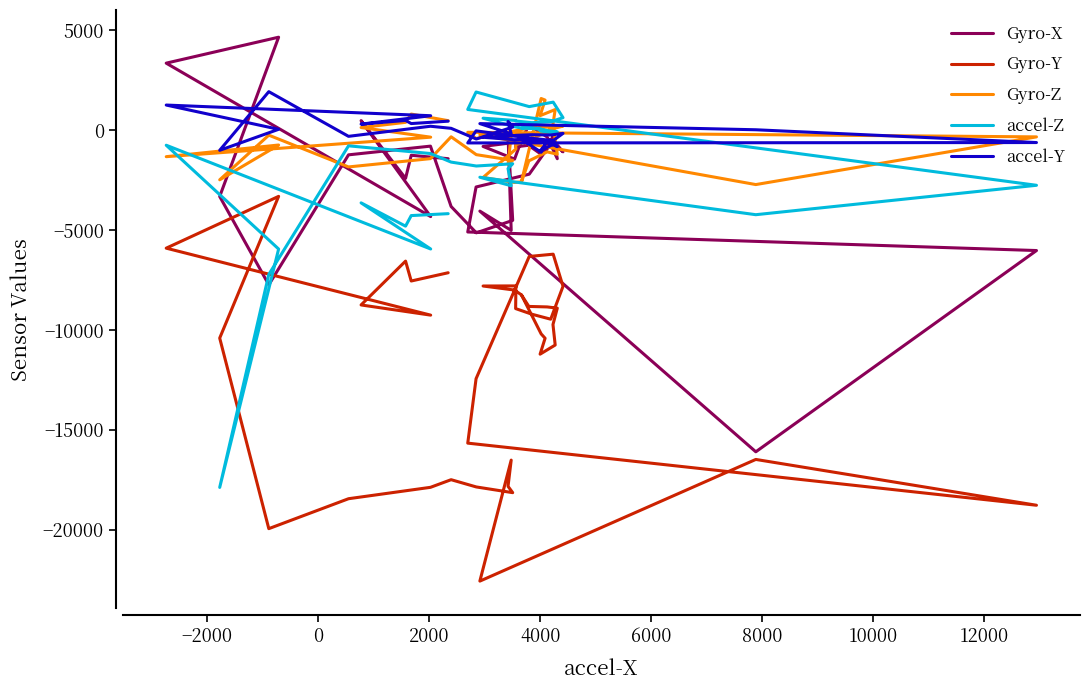

True or false: accel-Z has a value of 280 at 12000.

False